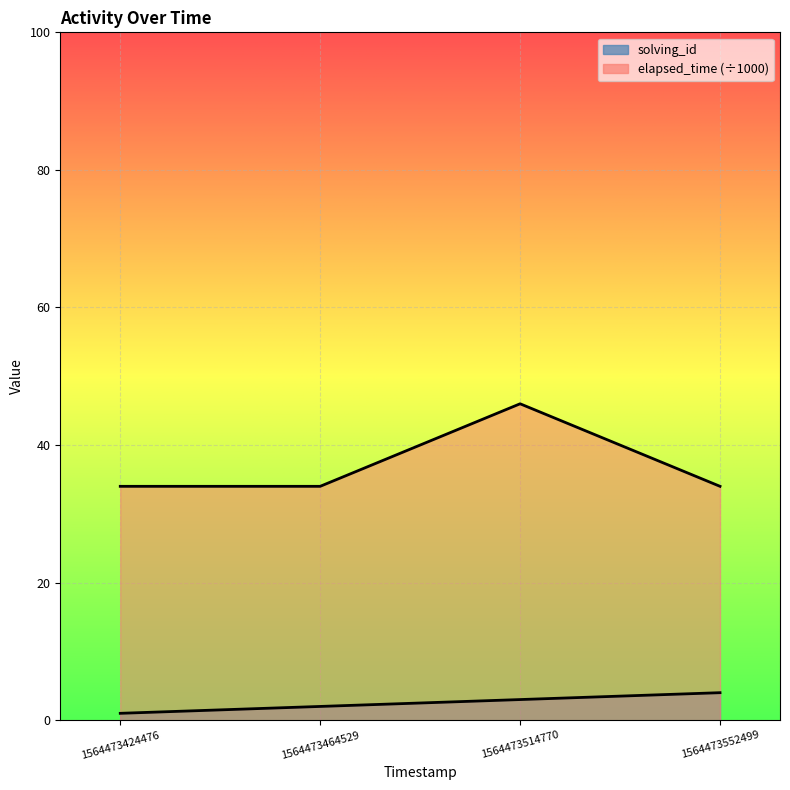

What is the sum of all elapsed_time values?

148